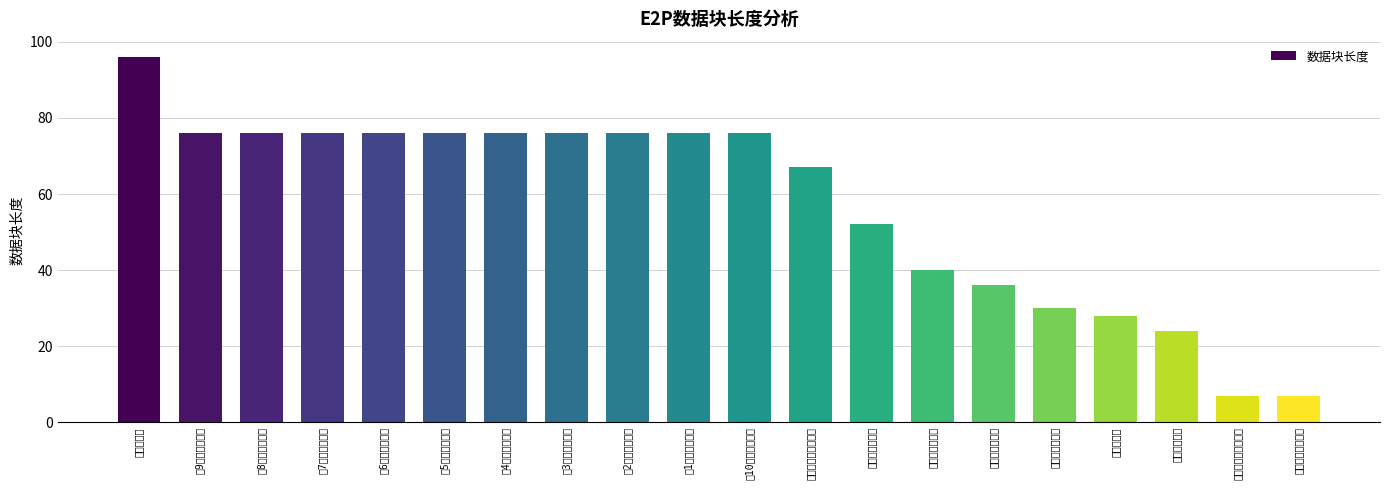

Reading right to left, transcribe all the data shown in this chart.

电表变参数数据块=7	结算账单变量数据块=7	季节表数据块=24	周表数据块=28	当前电量数据块=30	显示参数数据块=36	当前需量数据块=40	校表参数数据块=52	电表基本参数数据块=67	上10月结算数据块=76	上1月结算数据块=76	上2月结算数据块=76	上3月结算数据块=76	上4月结算数据块=76	上5月结算数据块=76	上6月结算数据块=76	上7月结算数据块=76	上8月结算数据块=76	上9月结算数据块=76	日表数据块=96